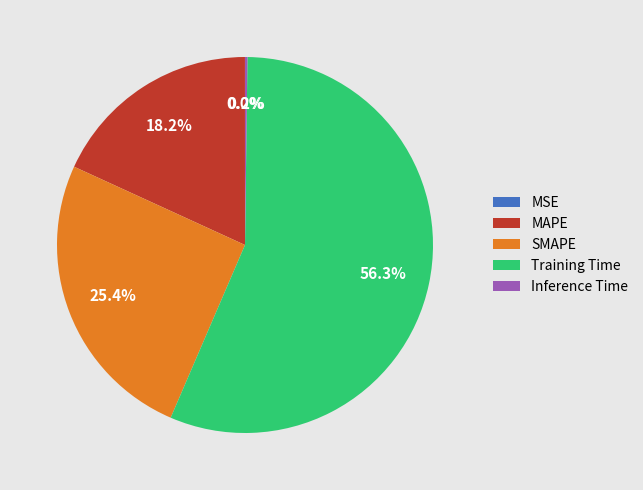

What is the ratio of the value at MAPE to the value at Training Time?

0.3